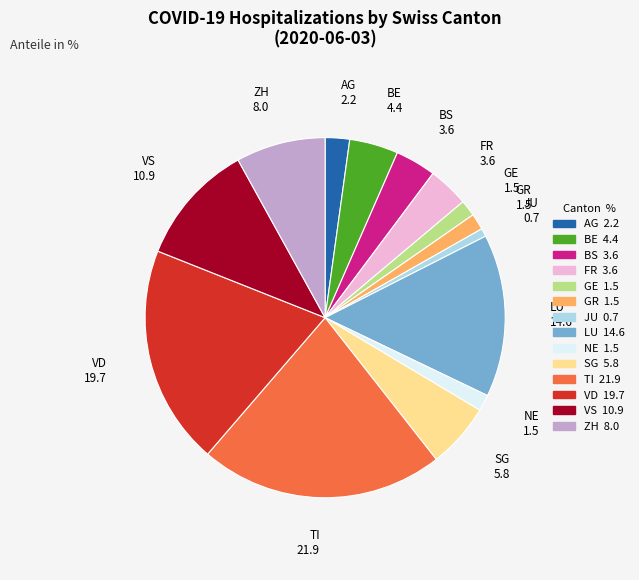

How many segments does this pie chart have?

14